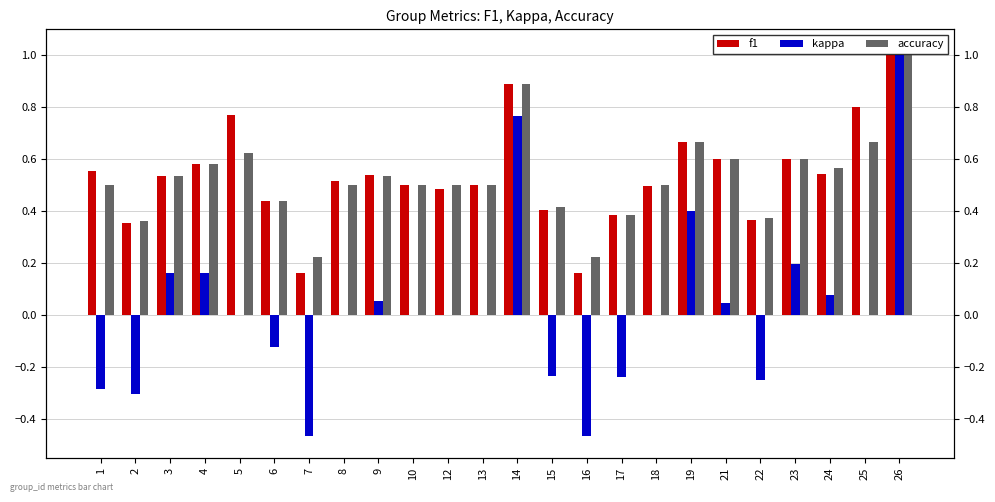

Reading left to right, list all the values displayed in this chart.

f1: 1=0.6	2=0.4	3=0.5	4=0.6	5=0.8	6=0.4	7=0.2	8=0.5	9=0.5	10=0.5	12=0.5	13=0.5	14=0.9	15=0.4	16=0.2	17=0.4	18=0.5	19=0.7	21=0.6	22=0.4	23=0.6	24=0.5	25=0.8	26=1.0
kappa: 1=-0.3	2=-0.3	3=0.2	4=0.2	5=0.0	6=-0.1	7=-0.5	8=0.0	9=0.1	10=0.0	12=0.0	13=0.0	14=0.8	15=-0.2	16=-0.5	17=-0.2	18=0.0	19=0.4	21=0.0	22=-0.2	23=0.2	24=0.1	25=0.0	26=1.0
accuracy: 1=0.5	2=0.4	3=0.5	4=0.6	5=0.6	6=0.4	7=0.2	8=0.5	9=0.5	10=0.5	12=0.5	13=0.5	14=0.9	15=0.4	16=0.2	17=0.4	18=0.5	19=0.7	21=0.6	22=0.4	23=0.6	24=0.6	25=0.7	26=1.0